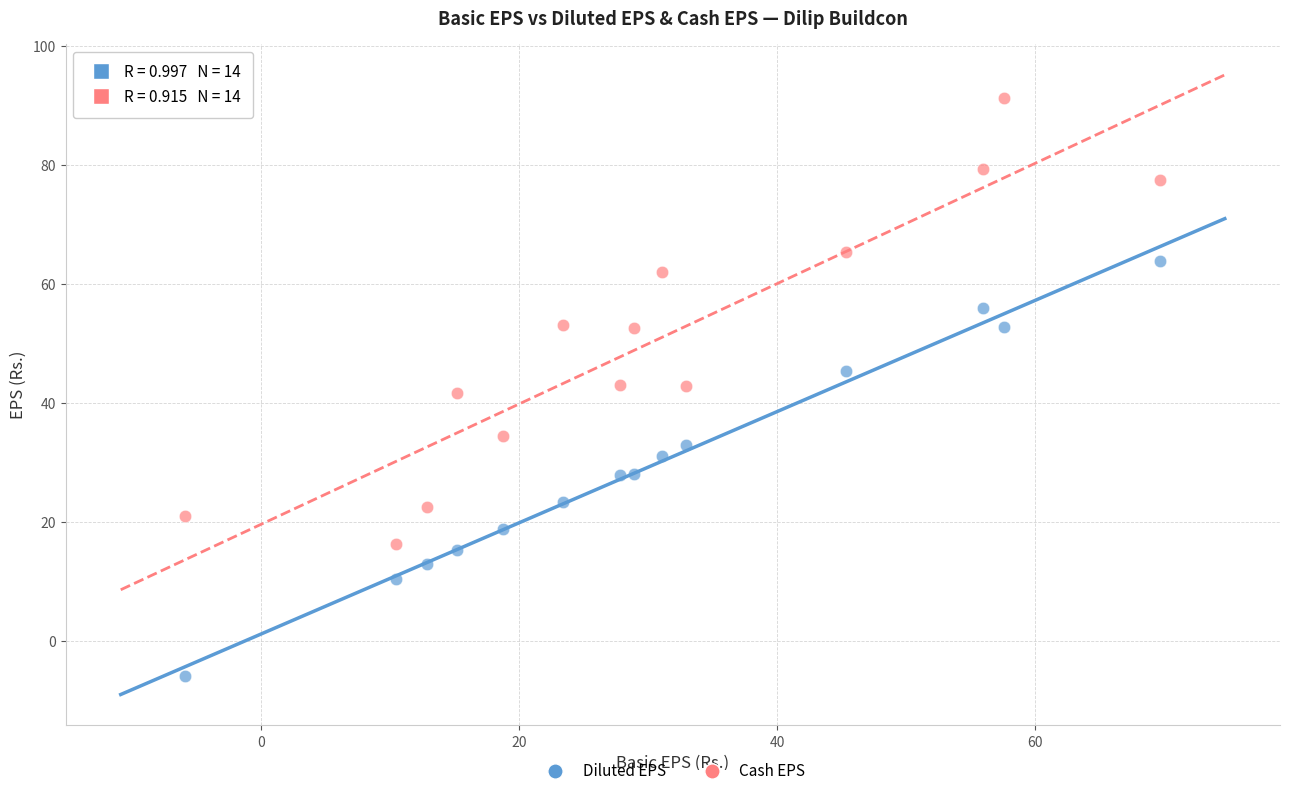

Which series has the largest Y range (max minus min)?

Cash EPS